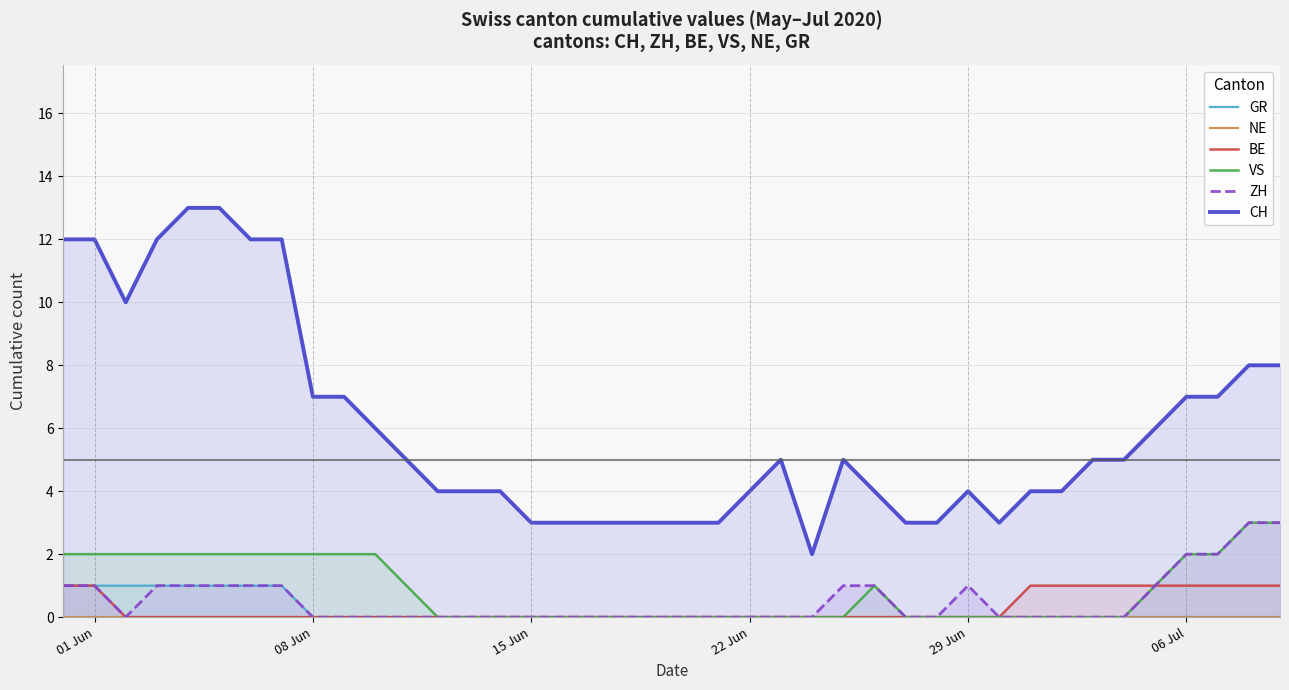

Reading left to right, what are all the values shown in this chart?

GR: 1	1	1	1	1	1	1	1	0	0	0	0	0	0	0	0	0	0	0	0	0	0	0	0	0	0	0	0	0	0	0	0	0	0	0	0	0	0	0	0
NE: 0	0	0	0	0	0	0	0	0	0	0	0	0	0	0	0	0	0	0	0	0	0	0	0	0	0	0	0	0	0	0	0	0	0	0	0	0	0	0	0
BE: 1	1	0	0	0	0	0	0	0	0	0	0	0	0	0	0	0	0	0	0	0	0	0	0	0	0	0	0	0	0	0	1	1	1	1	1	1	1	1	1
VS: 2	2	2	2	2	2	2	2	2	2	2	1	0	0	0	0	0	0	0	0	0	0	0	0	0	0	1	0	0	0	0	0	0	0	0	1	2	2	3	3
ZH: 1	1	0	1	1	1	1	1	0	0	0	0	0	0	0	0	0	0	0	0	0	0	0	0	0	1	1	0	0	1	0	0	0	0	0	1	2	2	3	3
CH: 12	12	10	12	13	13	12	12	7	7	6	5	4	4	4	3	3	3	3	3	3	3	4	5	2	5	4	3	3	4	3	4	4	5	5	6	7	7	8	8